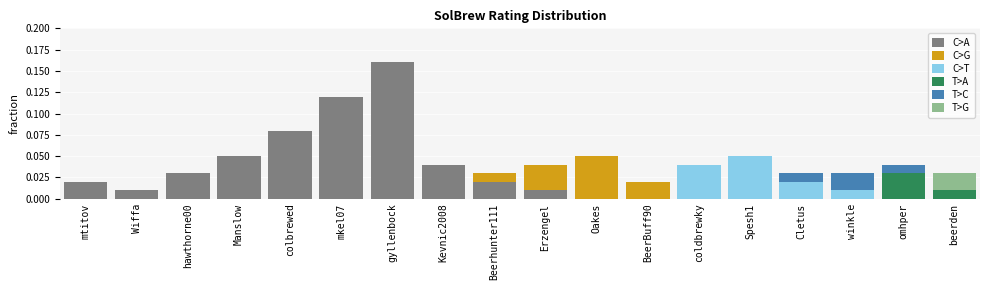

At which label does C>A reach its peak?

gyllenbock